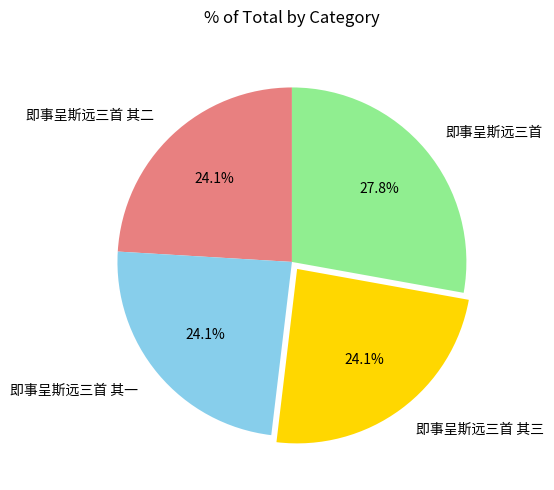

What is the ratio of the value at 即事呈斯远三首 其三 to the value at 即事呈斯远三首 其二?

1.0